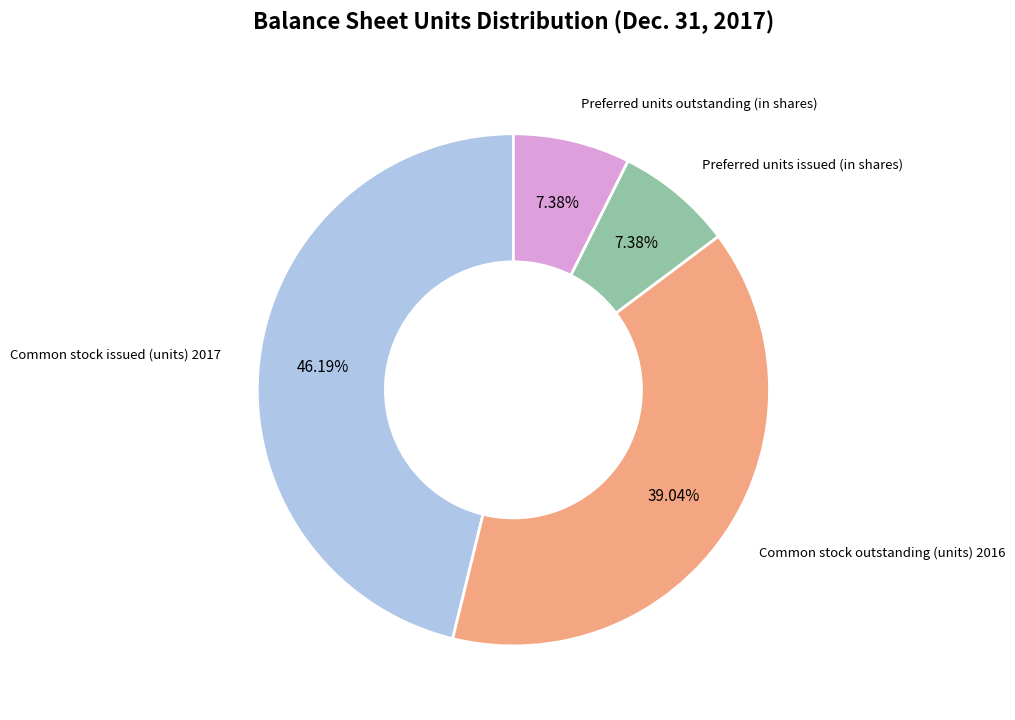

Count the number of slices in the pie.

4